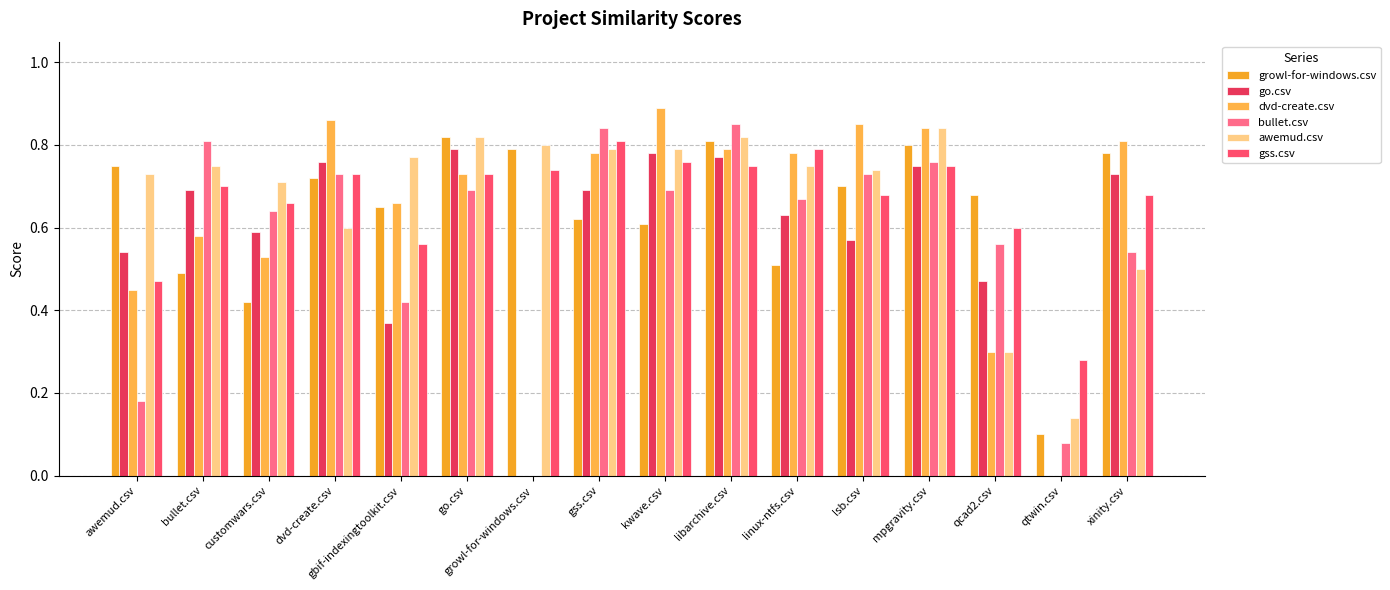

What is the value of the bullet.csv bar at the 14th from the left?

0.6